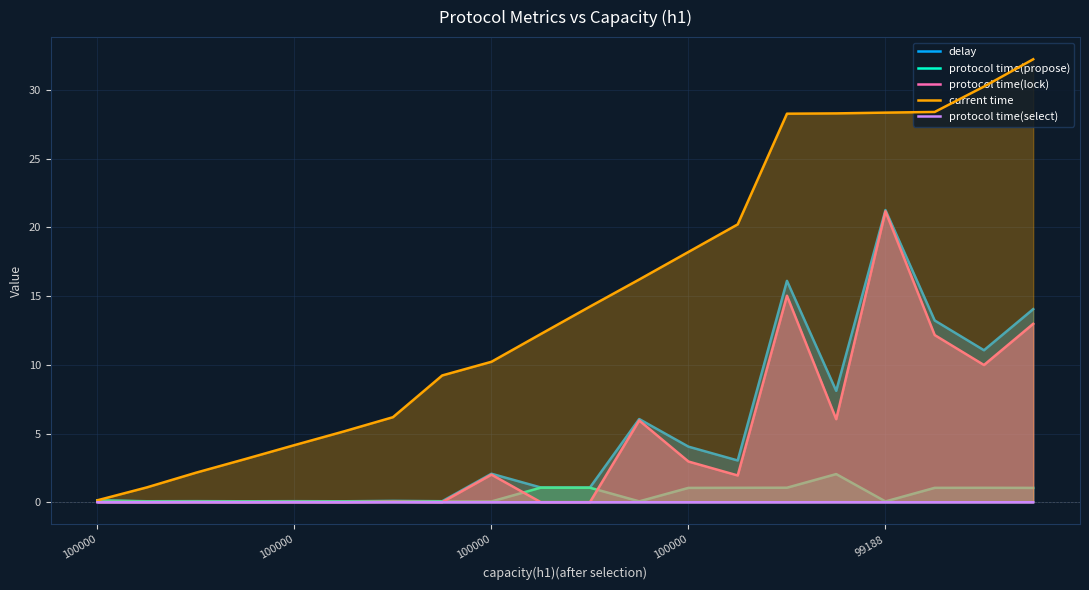

Count the number of data series in this chart.

5